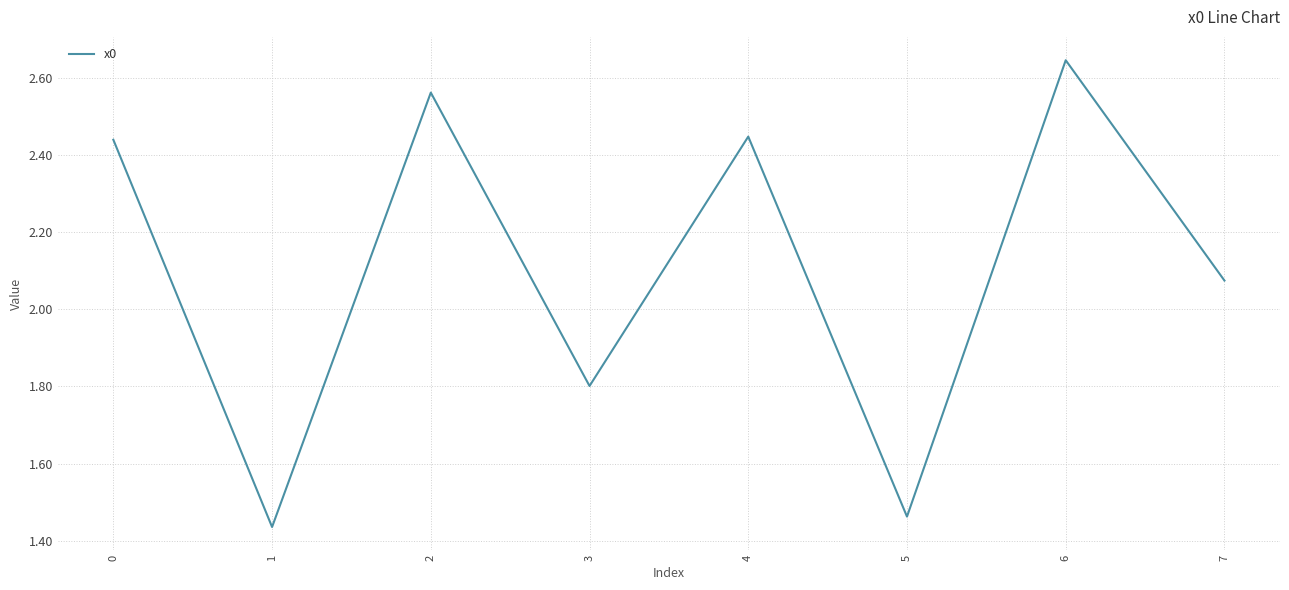

What is the change in value from 1 to 2?

+1.1